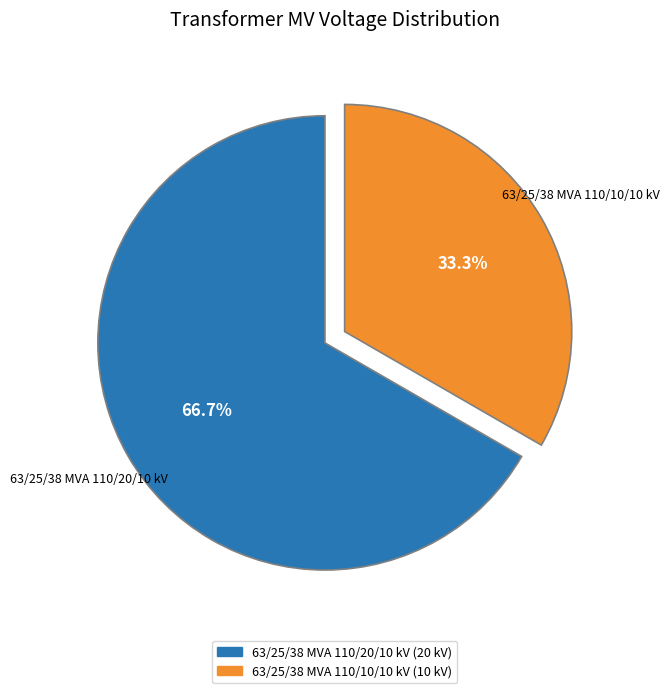

How many slices are in this pie chart?

2